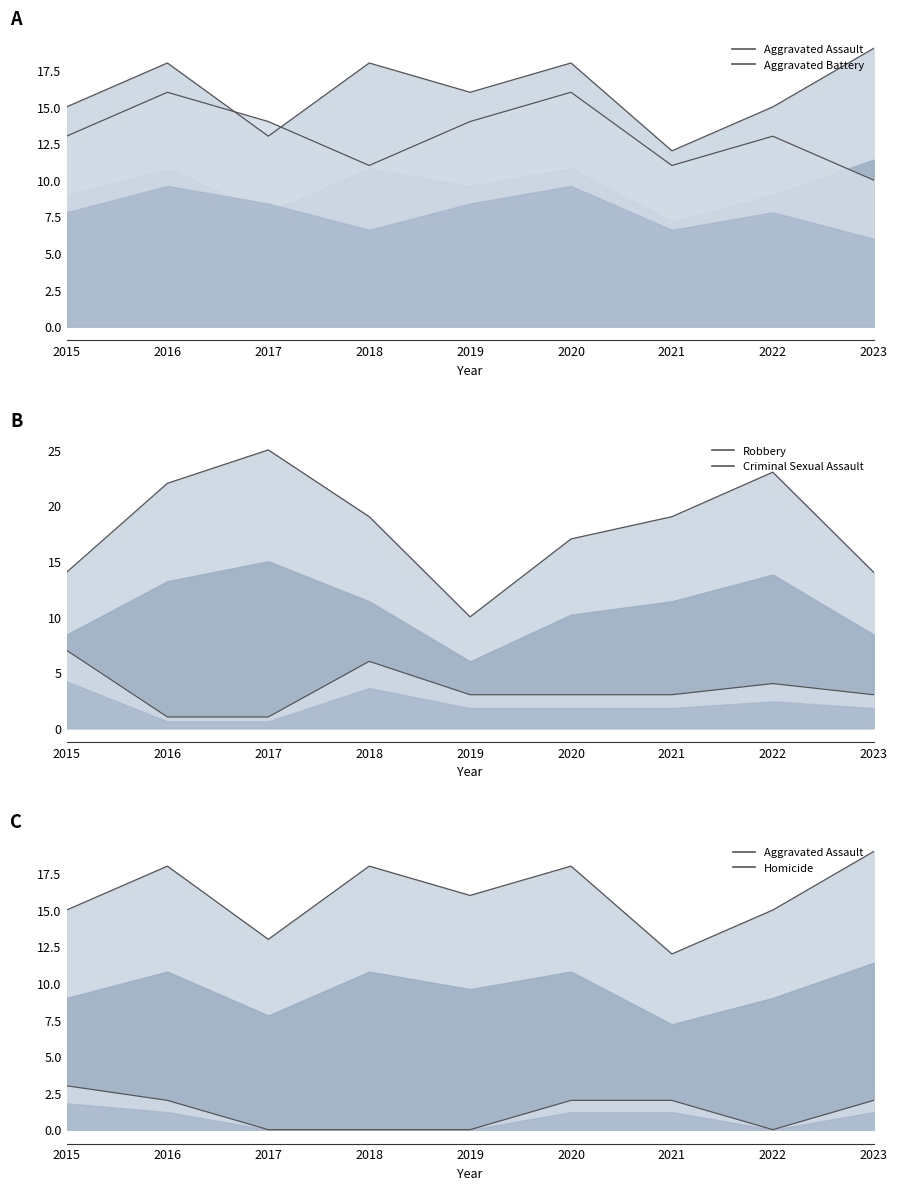

Reading left to right, what are all the values shown in this chart?

Aggravated Assault: 2015=15	2016=18	2017=13	2018=18	2019=16	2020=18	2021=12	2022=15	2023=19
Aggravated Battery: 2015=13	2016=16	2017=14	2018=11	2019=14	2020=16	2021=11	2022=13	2023=10
Robbery: 2015=14	2016=22	2017=25	2018=19	2019=10	2020=17	2021=19	2022=23	2023=14
Criminal Sexual Assault: 2015=7	2016=1	2017=1	2018=6	2019=3	2020=3	2021=3	2022=4	2023=3
Homicide: 2015=3	2016=2	2017=0	2018=0	2019=0	2020=2	2021=2	2022=0	2023=2